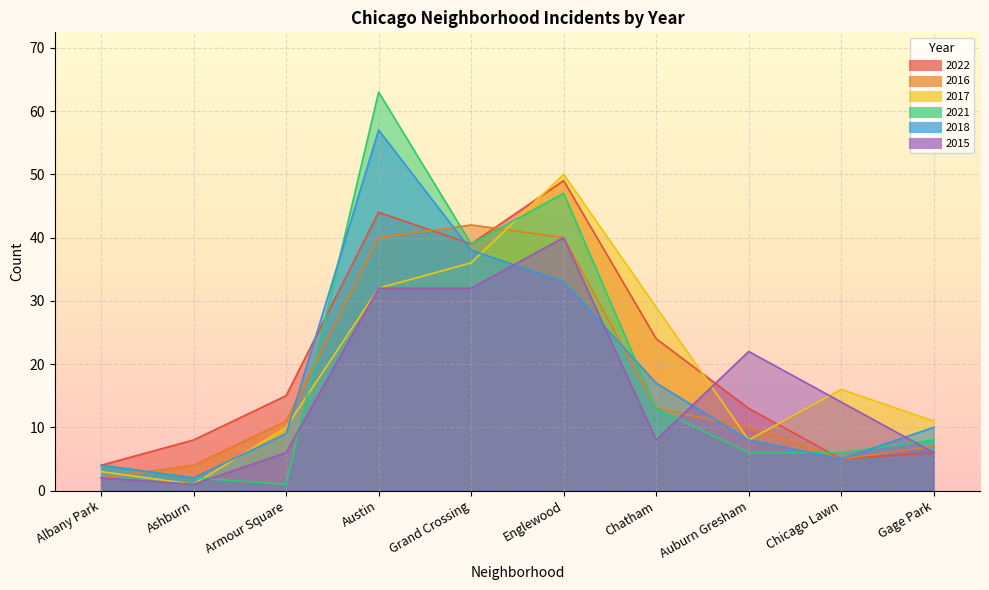

Is it true that 2021 equals 0 at Armour Square?

False